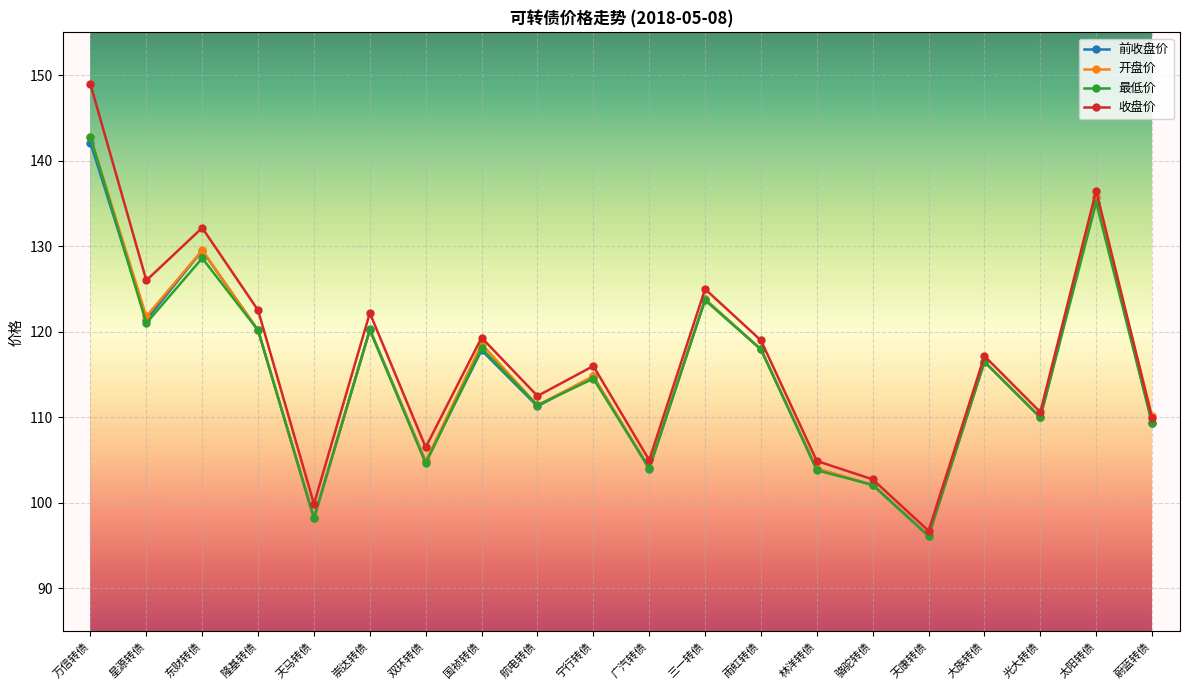

What are all the series names shown in the legend?

前收盘价, 开盘价, 最低价, 收盘价